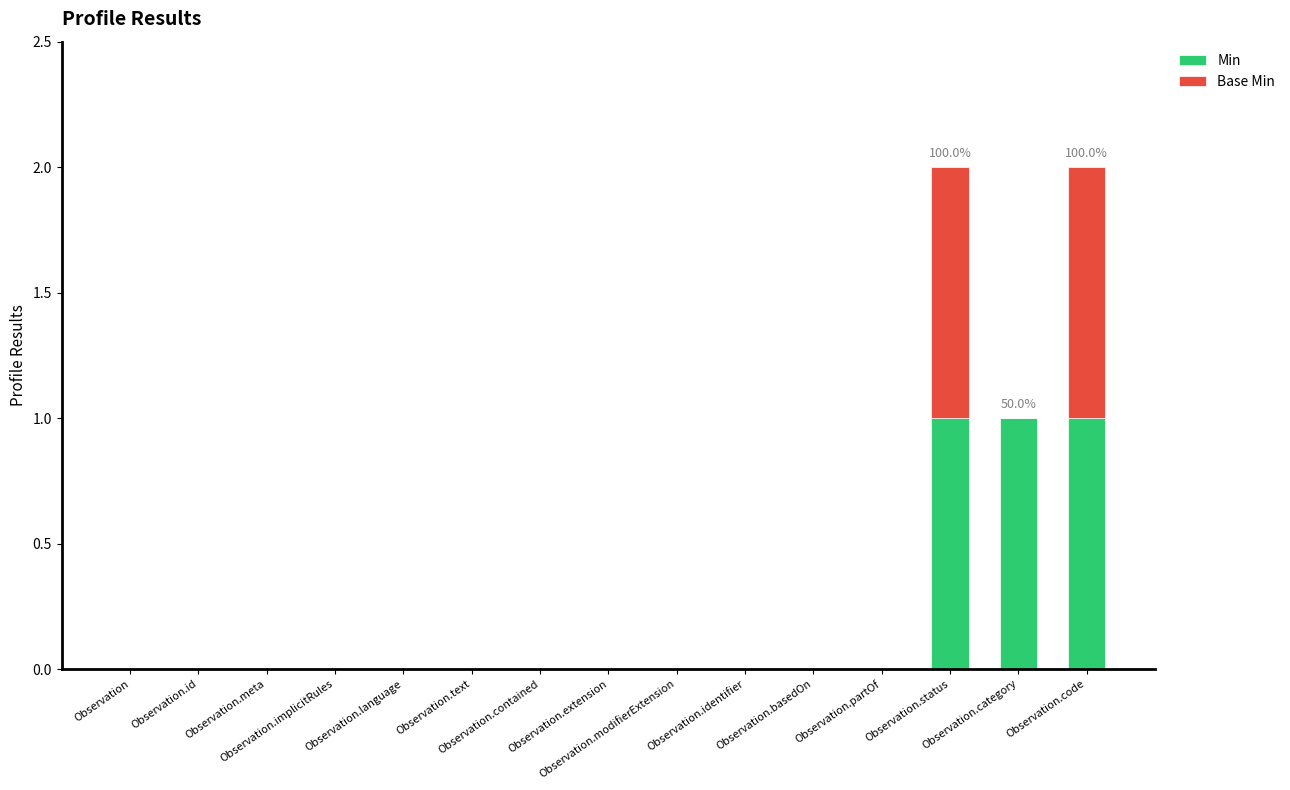

What is the sum of all Min values?

3